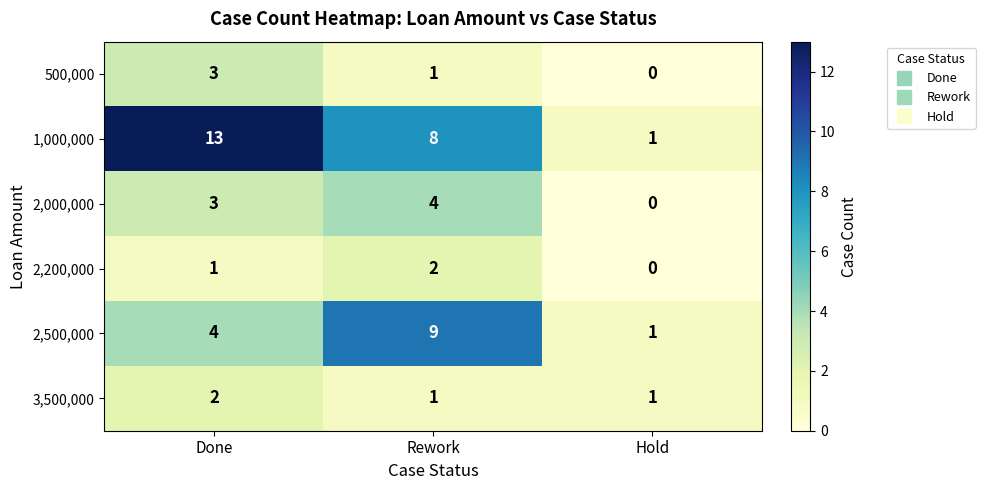

List the labels in order of 500,000 value, largest first.

Done, Rework, Hold